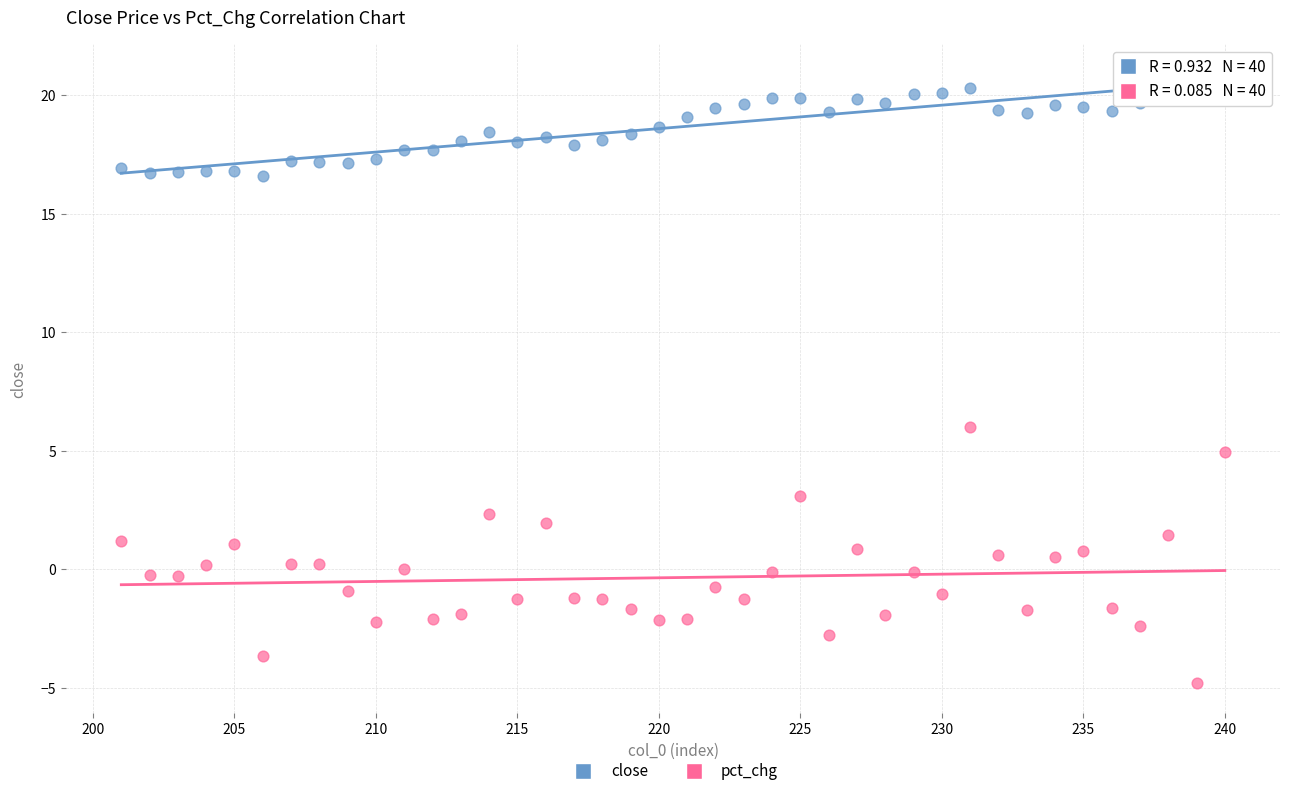

Across all series, what Y value is closest to 8?

6.0